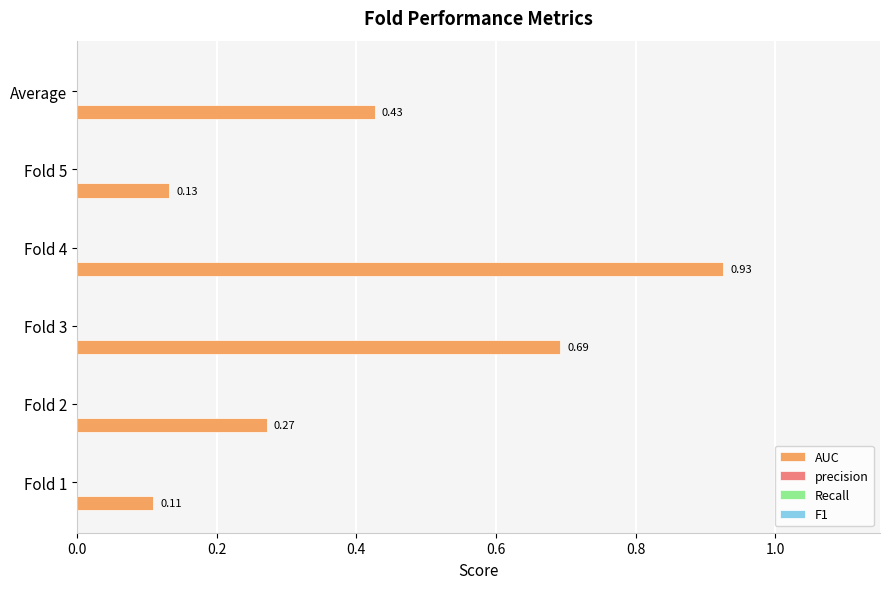

What is the difference between the maximum and minimum values?

0.8